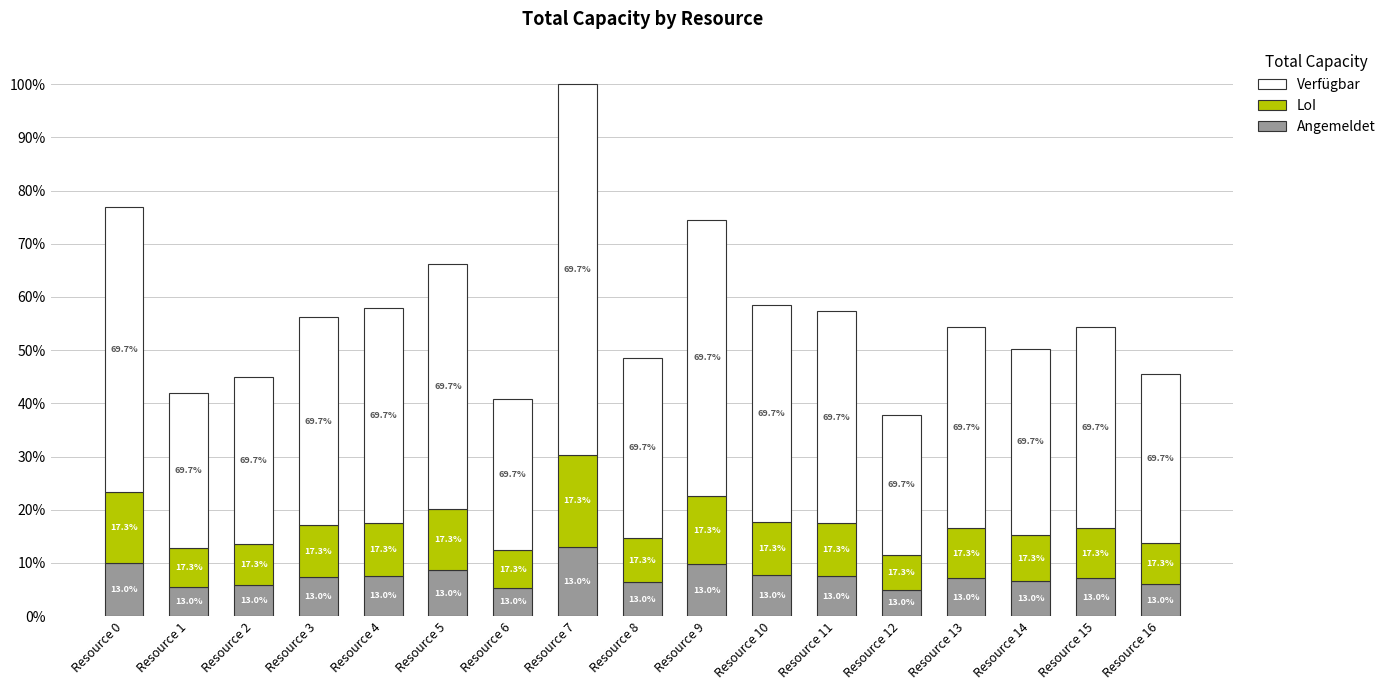

Between Resource 5 and Resource 6, which series saw the biggest shift?

Verfügbar